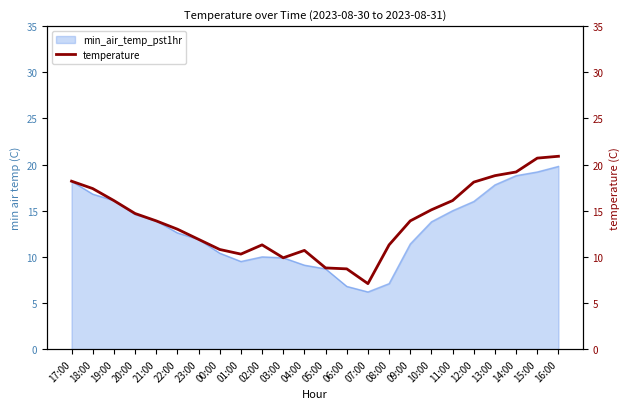

What is the label of the 15th point from the left?

07:00